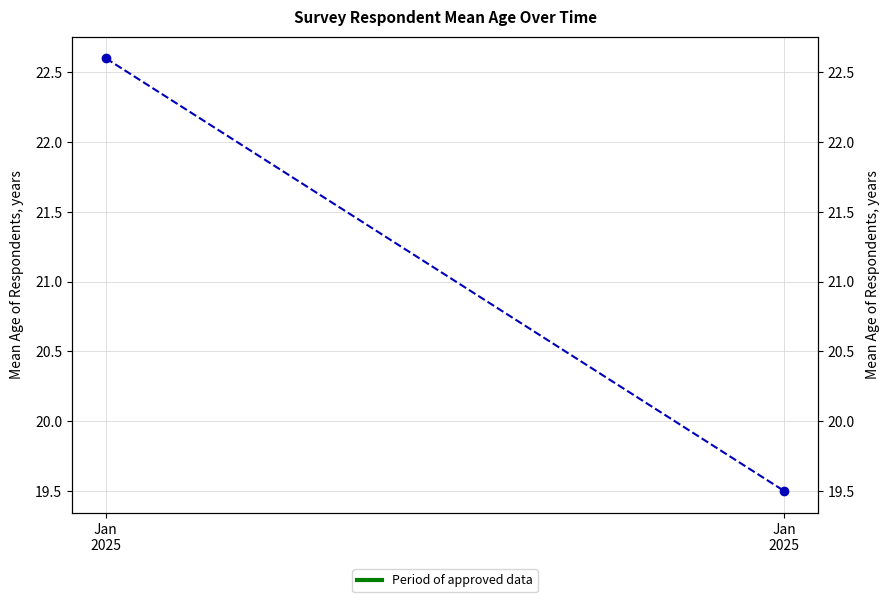

What is the sum of all values?

42.1